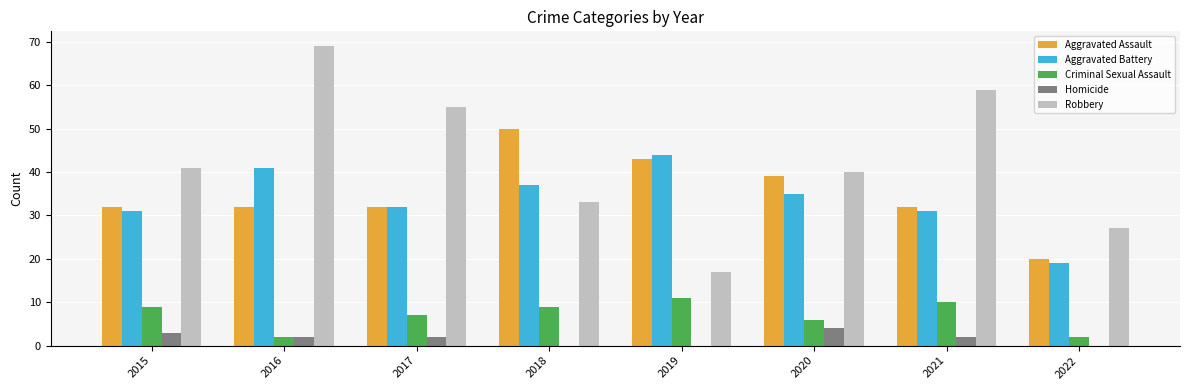

Between 2017 and 2020, which series saw the biggest shift?

Robbery